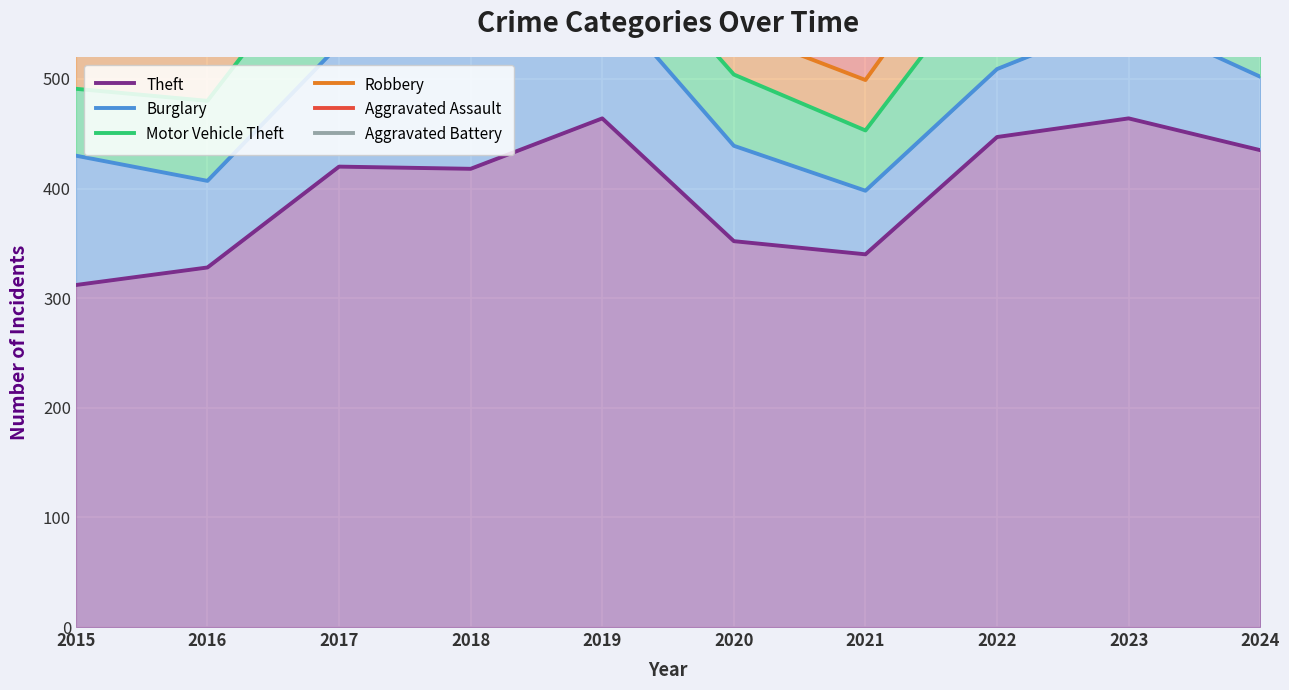

Reading left to right, transcribe all the data shown in this chart.

Theft: 312	328	420	418	464	352	340	447	464	435
Burglary: 430	407	531	545	577	439	398	509	557	502
Motor Vehicle Theft: 491	480	636	621	640	504	453	611	749	759
Robbery: 528	548	691	691	685	545	499	666	809	832
Aggravated Assault: 549	577	721	730	723	599	528	706	857	883
Aggravated Battery: 573	603	743	762	748	624	548	748	906	912